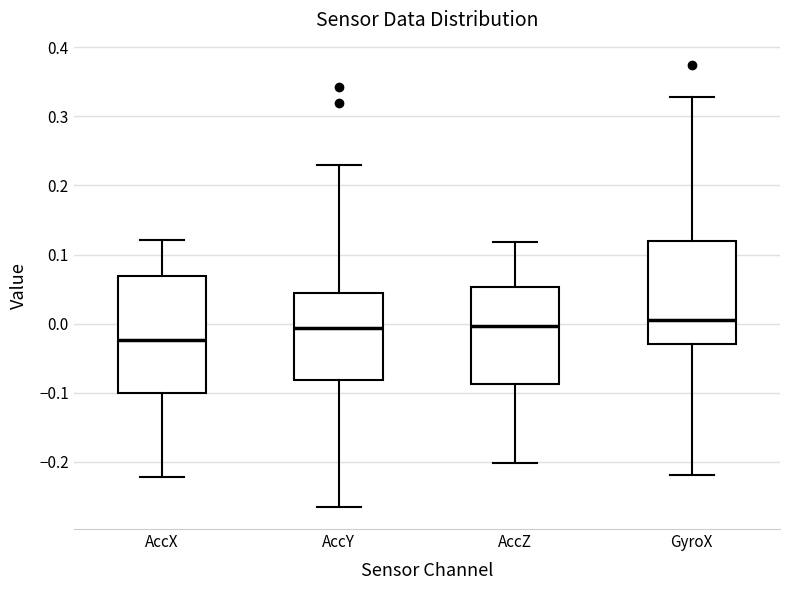

Reading left to right, read every box against the y-axis: the position of its median line, the range the box covers, and the ends of its whiskers. The values are not printed on the chart, so give them approximately, as read against the axis.

AccX: median -0.02, box -0.10 to 0.07, whiskers -0.22 to 0.12
AccY: median -0.01, box -0.08 to 0.04, whiskers -0.27 to 0.23
AccZ: median 0.00, box -0.09 to 0.05, whiskers -0.20 to 0.12
GyroX: median 0.00, box -0.03 to 0.12, whiskers -0.22 to 0.33